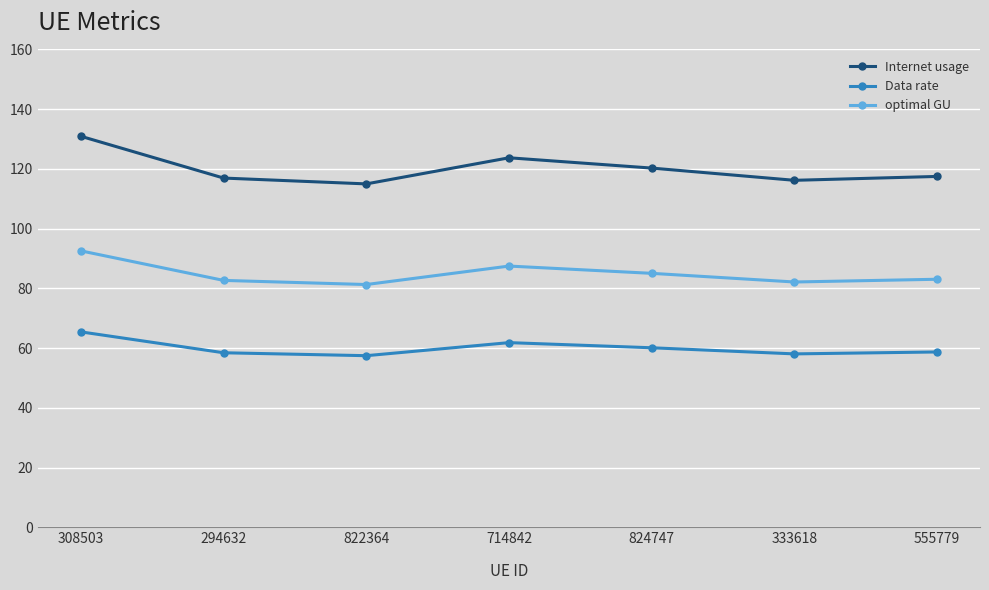

List the series in order of their peak value, lowest first.

Data rate, optimal GU, Internet usage